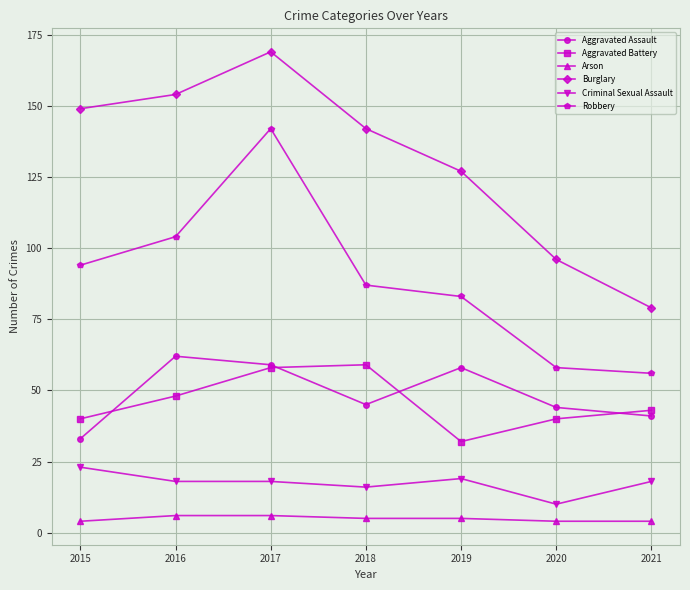

What is the minimum value for Arson?

4